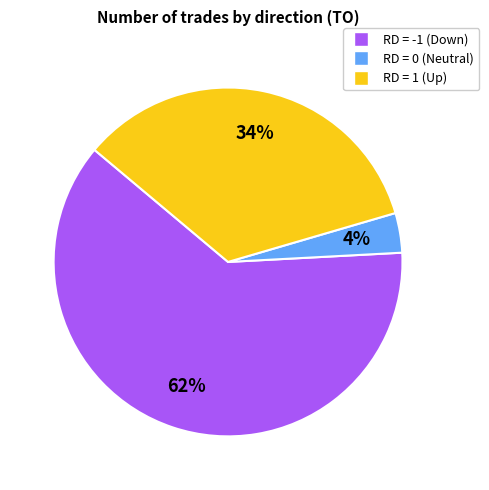

Rank the categories by value from highest to lowest.

RD = -1 (Down), RD = 1 (Up), RD = 0 (Neutral)